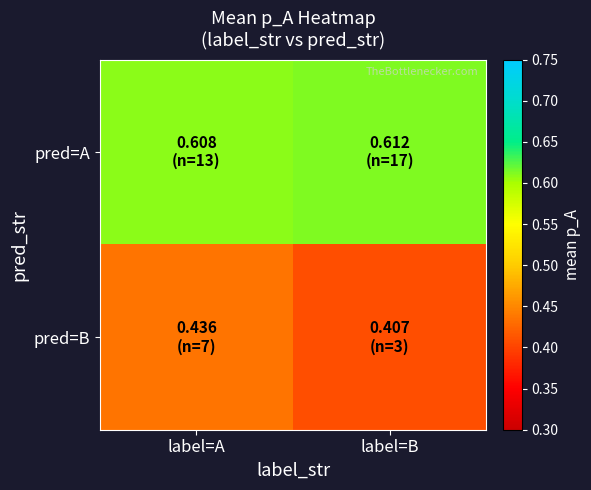

Which series has the widest spread of values?

pred=B